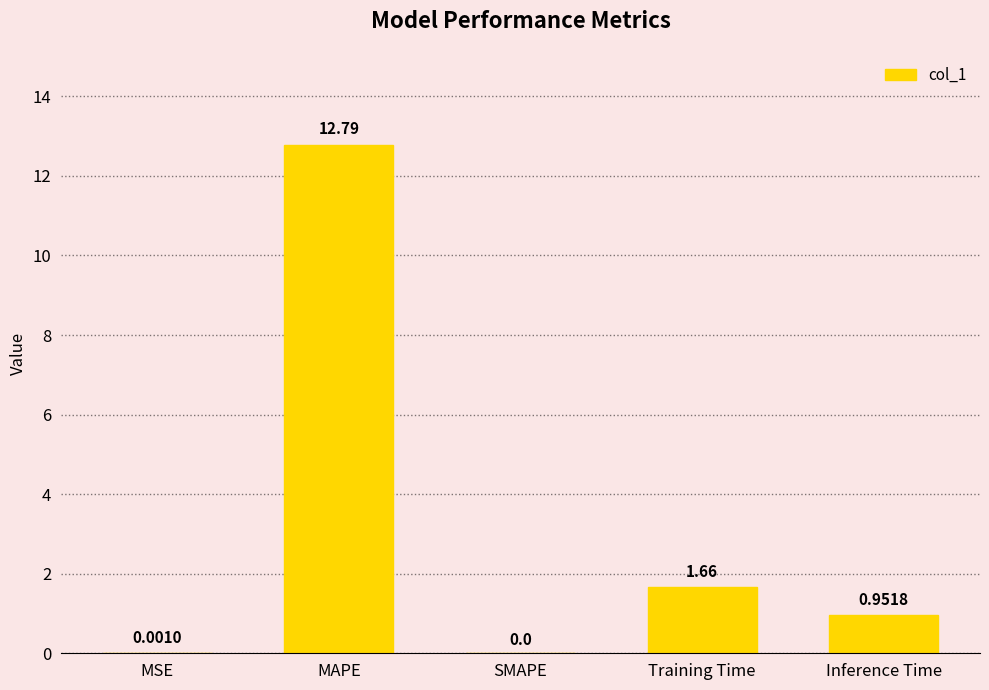

Between MAPE and Training Time, which is larger?

MAPE